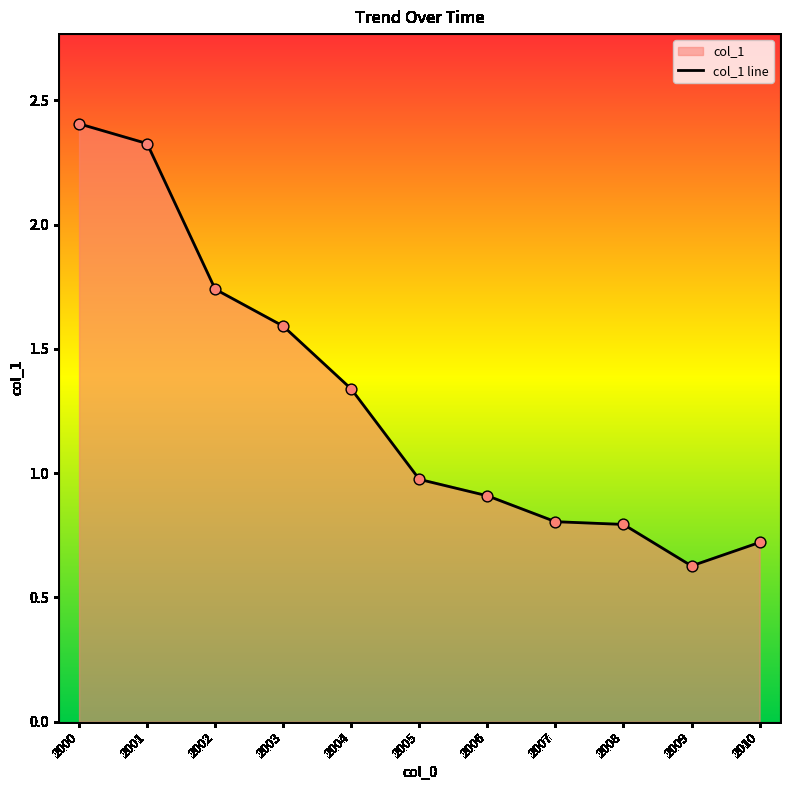

Approximately how many times larger is the value at 2005 compared to 2000?

0.4